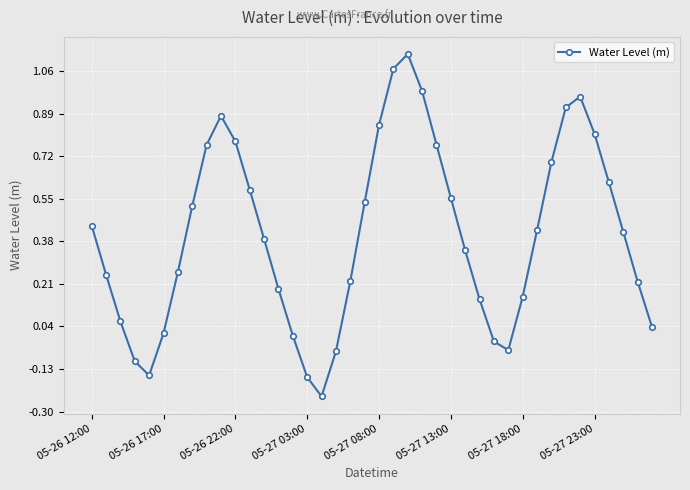

How many lines are shown in the chart?

1